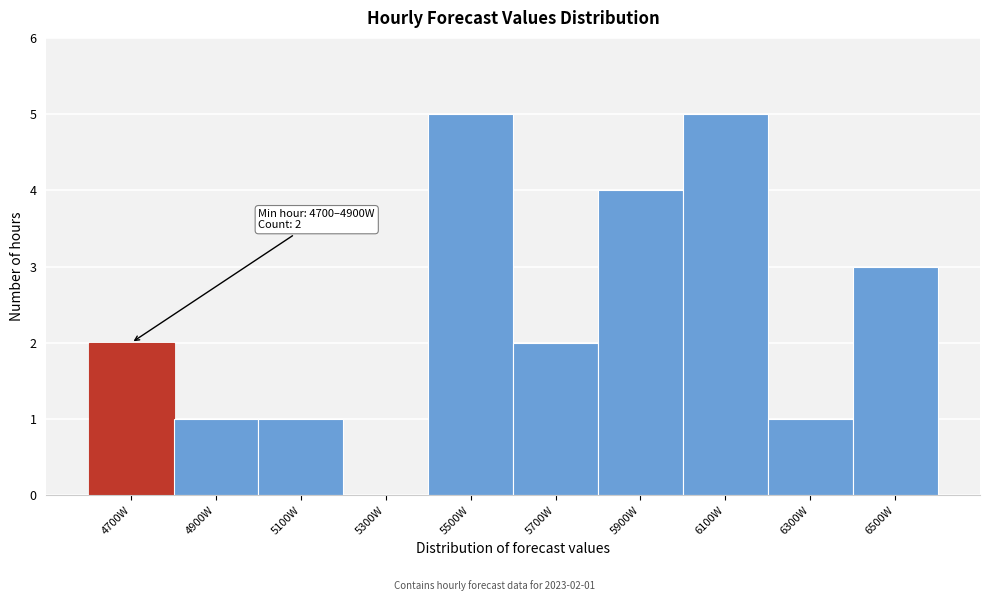

Reading left to right, transcribe all the data shown in this chart.

4700W=2	4900W=1	5100W=1	5300W=0	5500W=5	5700W=2	5900W=4	6100W=5	6300W=1	6500W=3